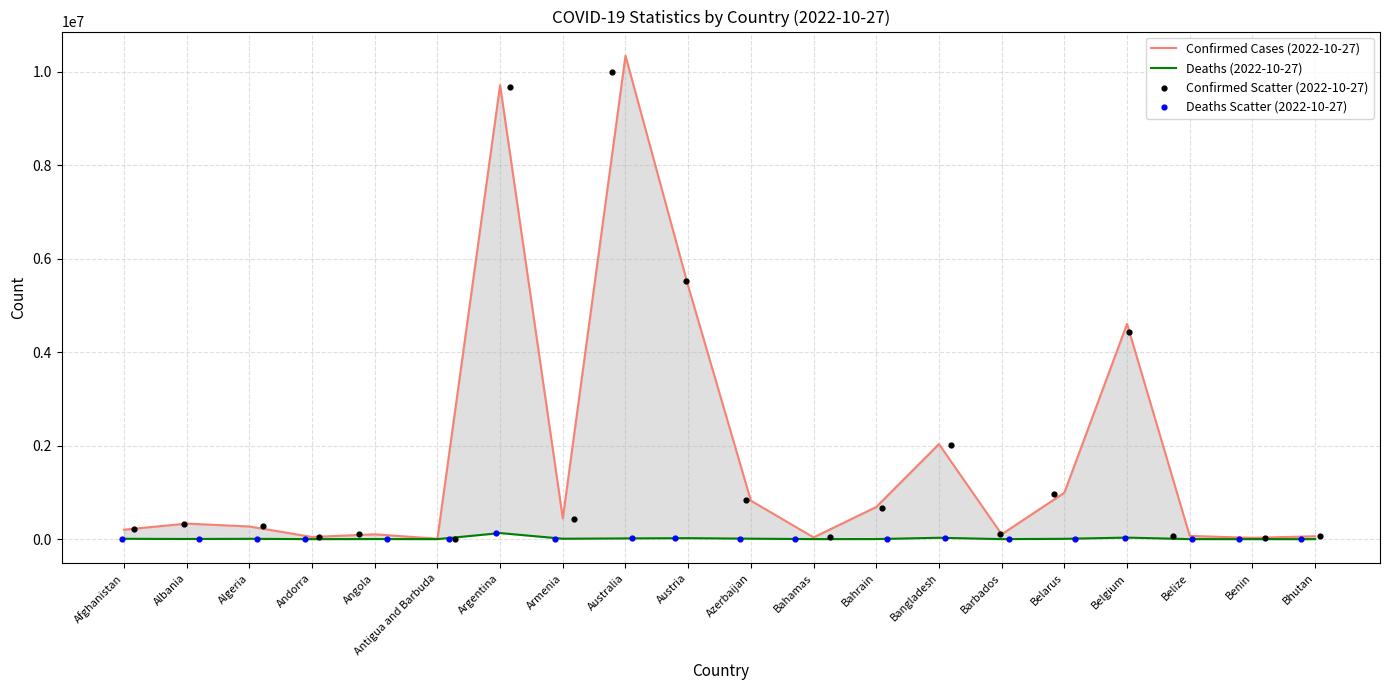

Which series contains the lowest Y value?

Deaths (2022-10-27)